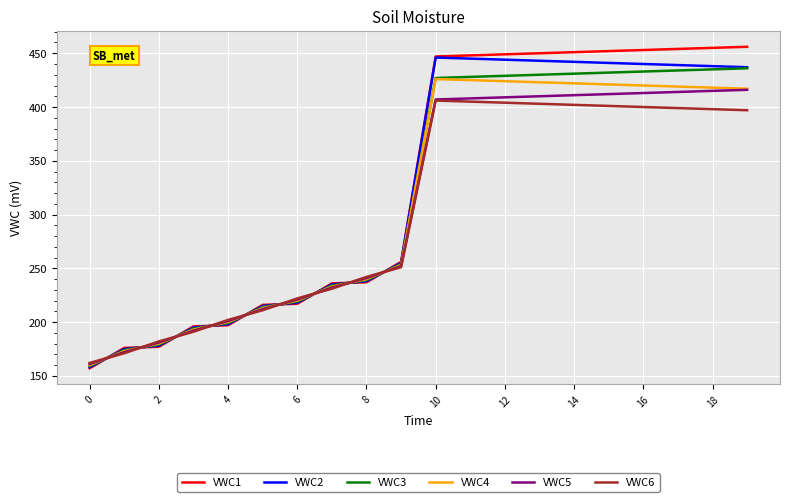

What is the maximum value shown in the chart?

456.0